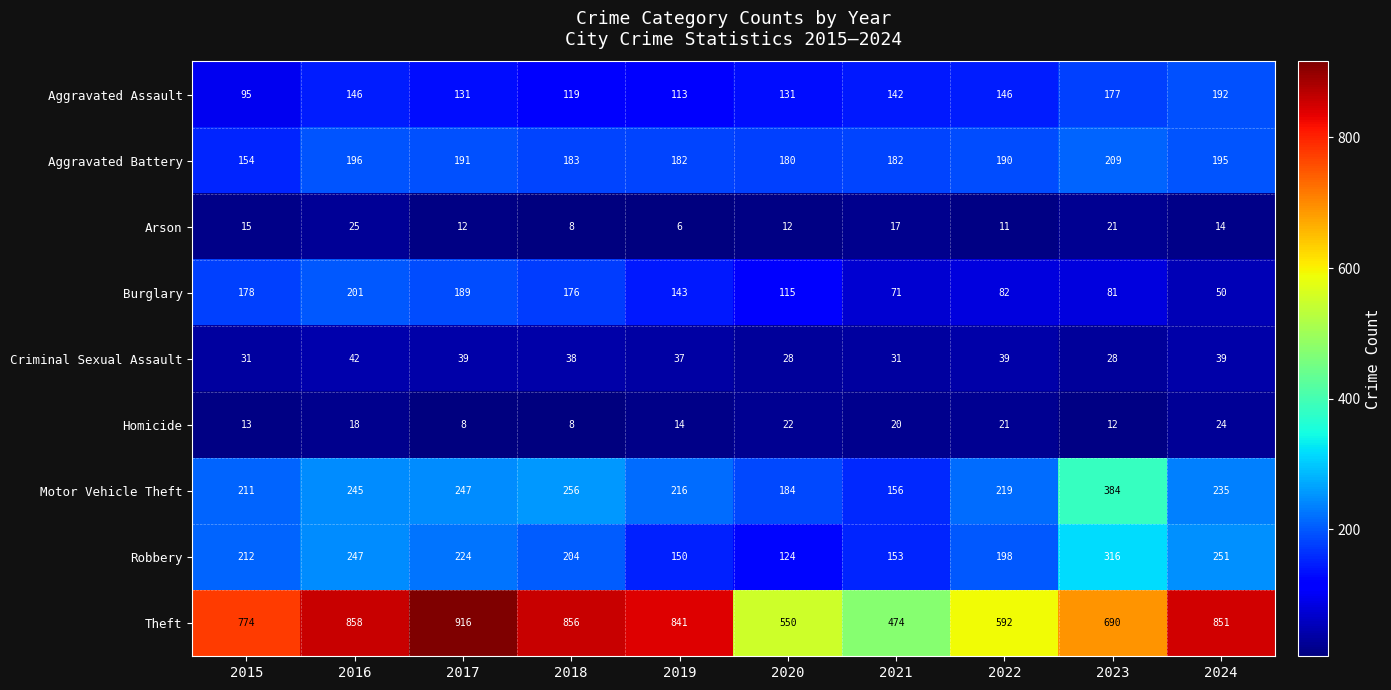

What is the difference between the highest and lowest values at 2019?

835